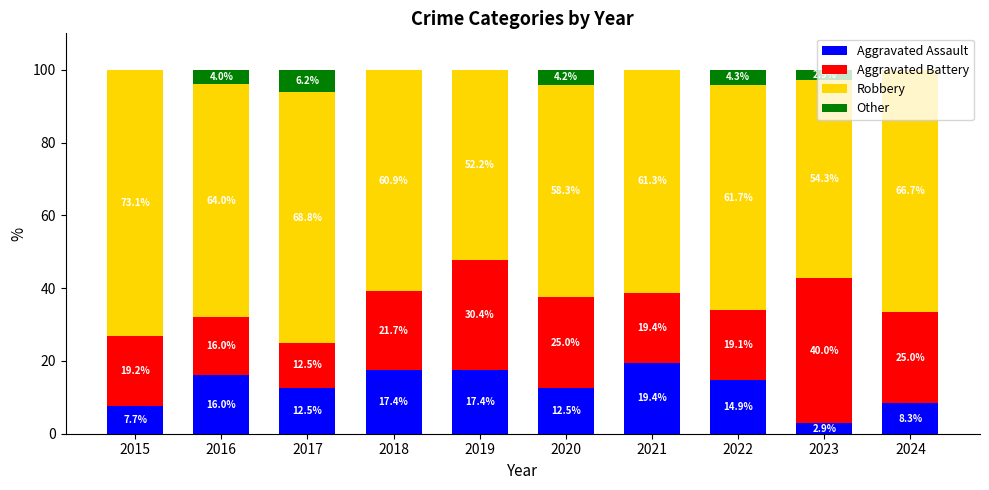

Which category has the highest value in the Aggravated Assault series?

2021